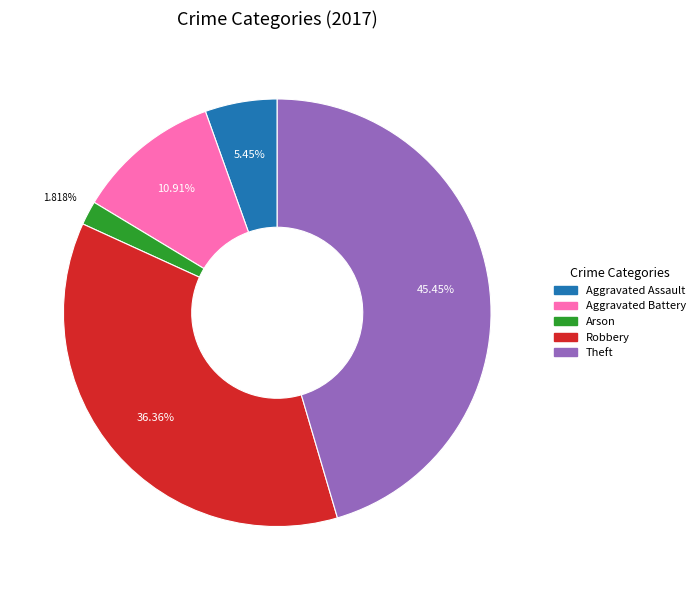

What is the largest slice in the pie chart?

Theft